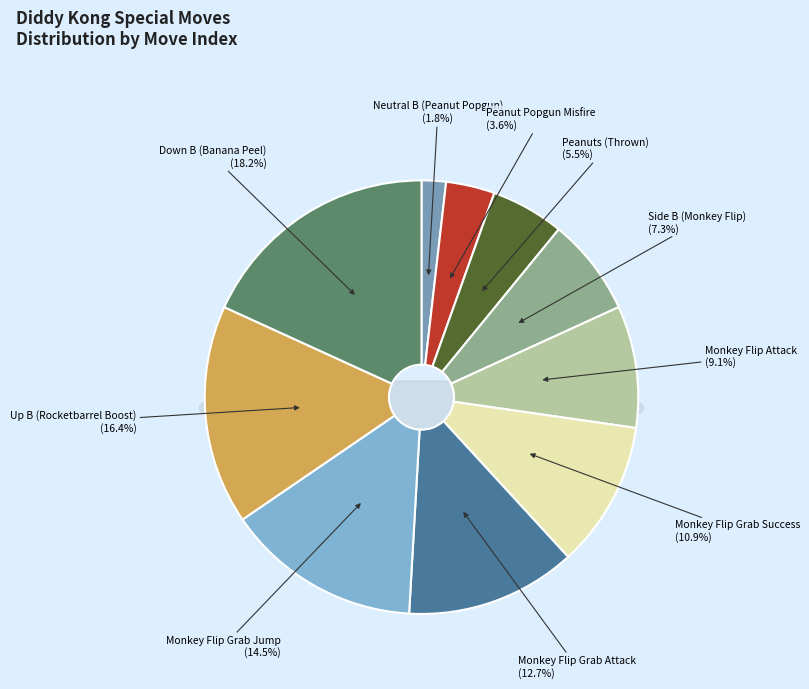

How many slices are in this pie chart?

10